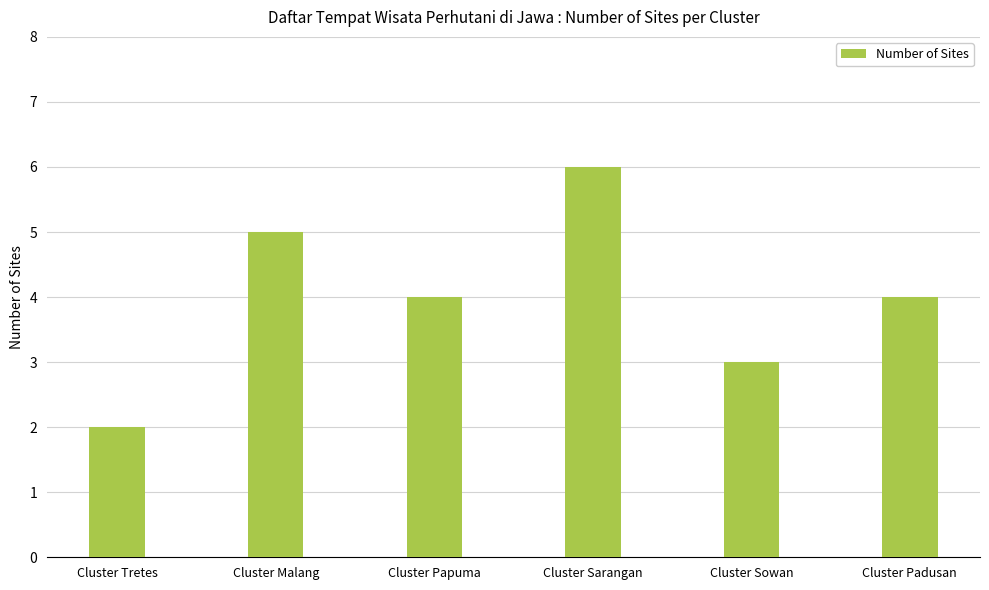

Reading left to right, what are all the values shown in this chart?

2	5	4	6	3	4